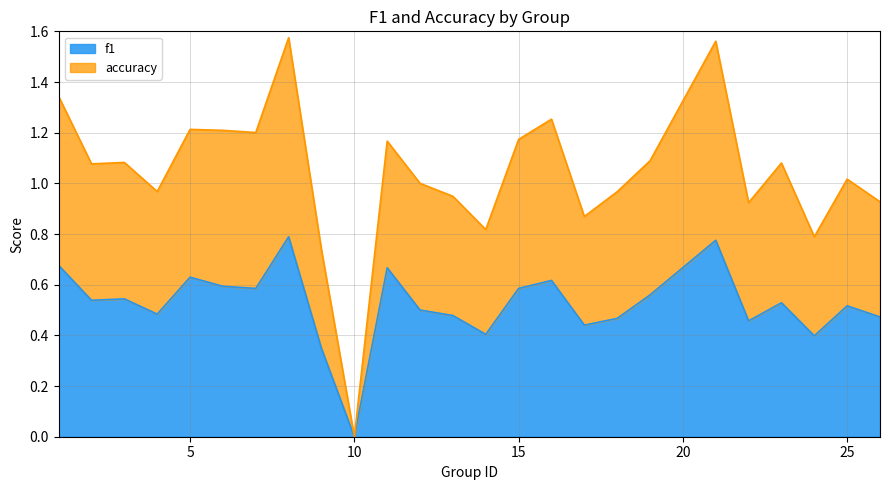

At which category is the sum across all series the highest?

8